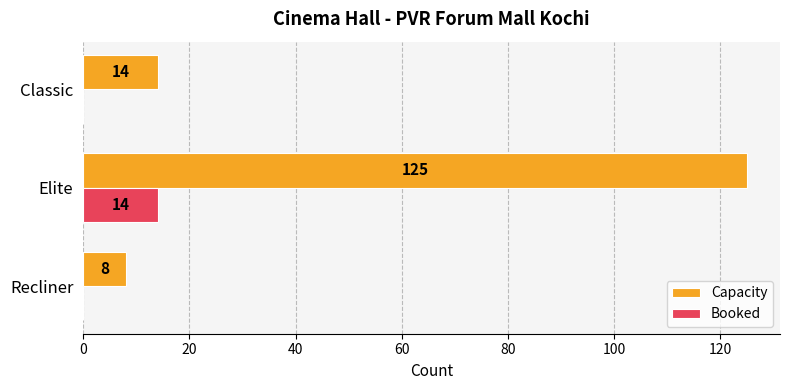

Is it true that Booked equals 5 at Classic?

False